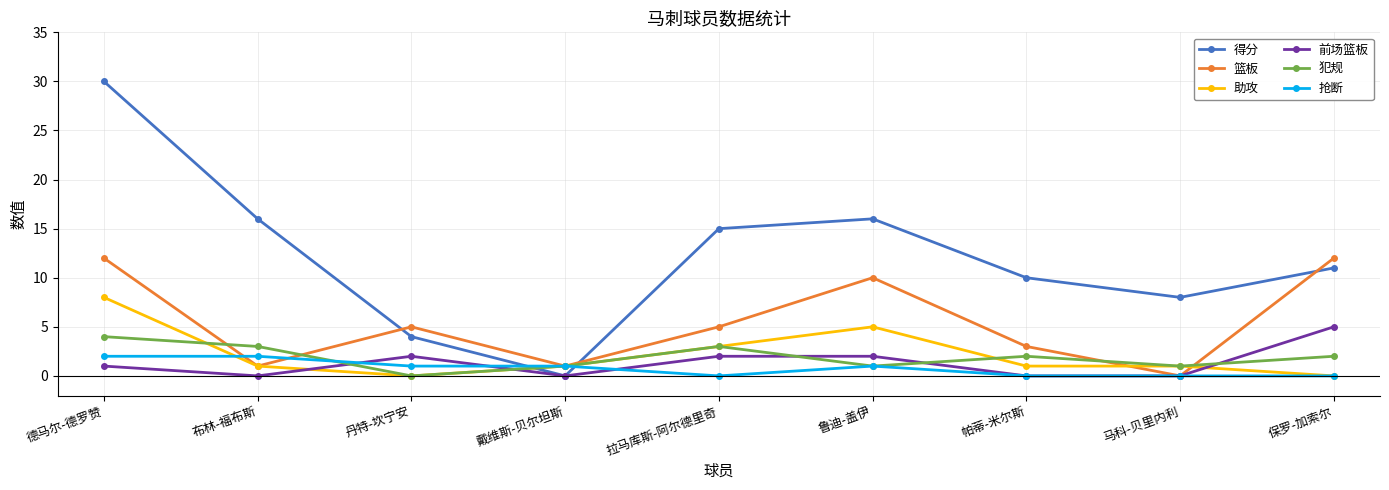

How many categories are shown in the chart?

9